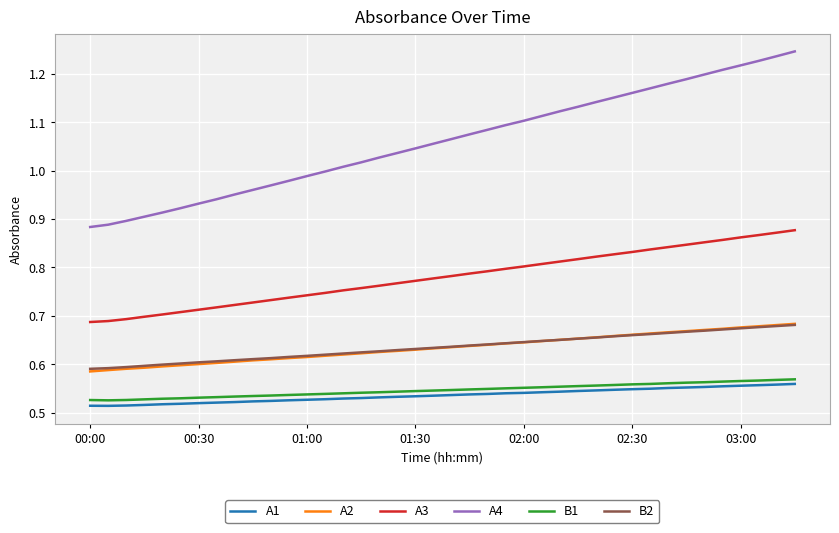

Which series has the largest total across all categories?

A4